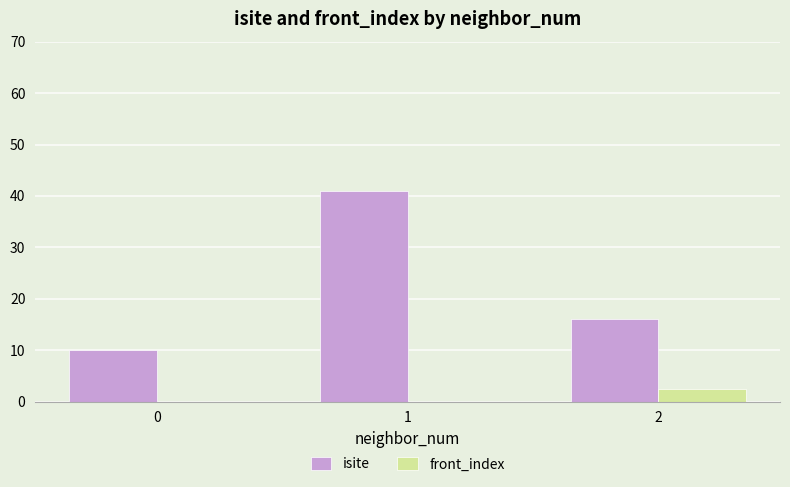

The value of front_index at 2 is 2.5. True or false?

True